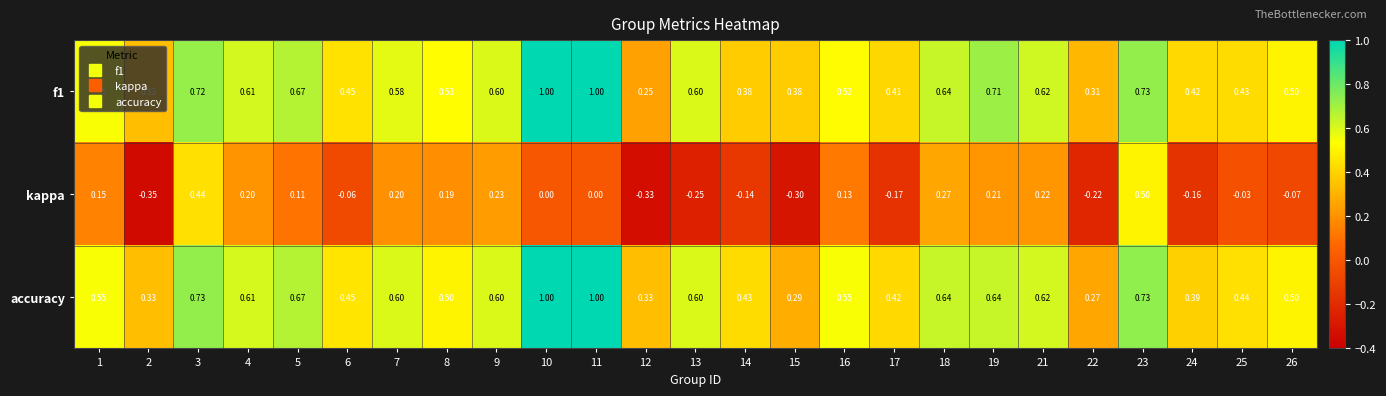

Which series has the largest range (max minus min)?

kappa